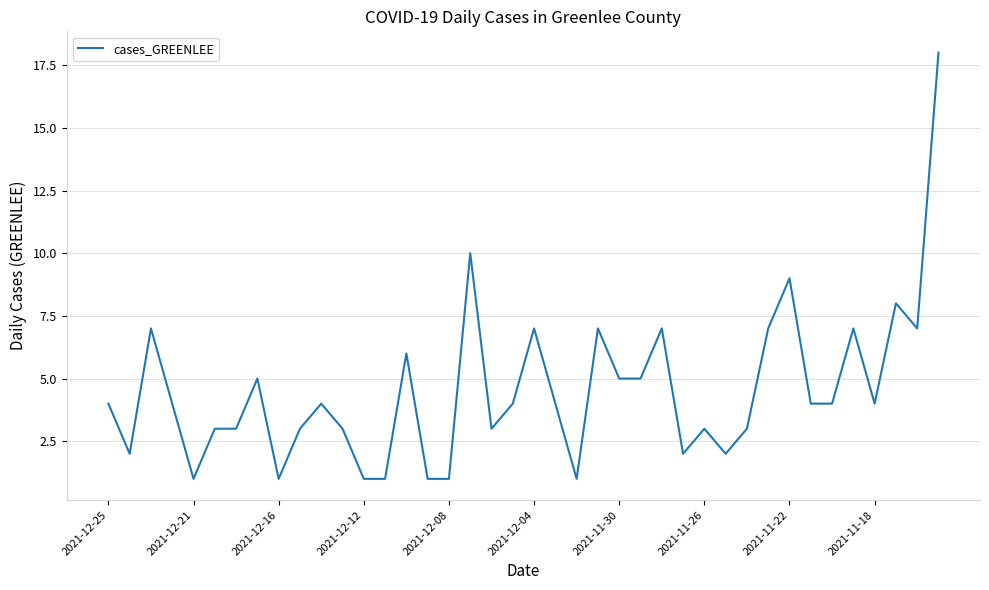

What is the maximum value shown in the chart?

18